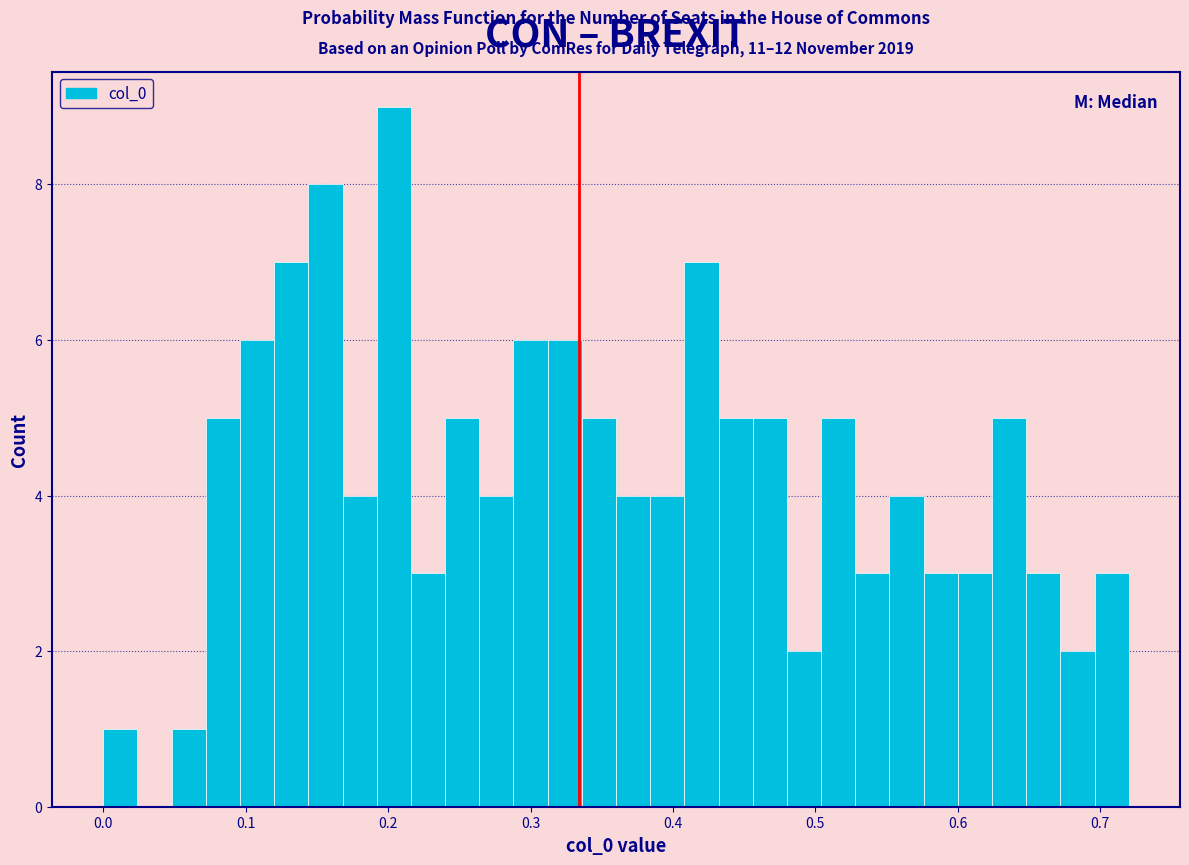

Read against the x-axis, roughly where is the centre of the tallest bar?

0.20